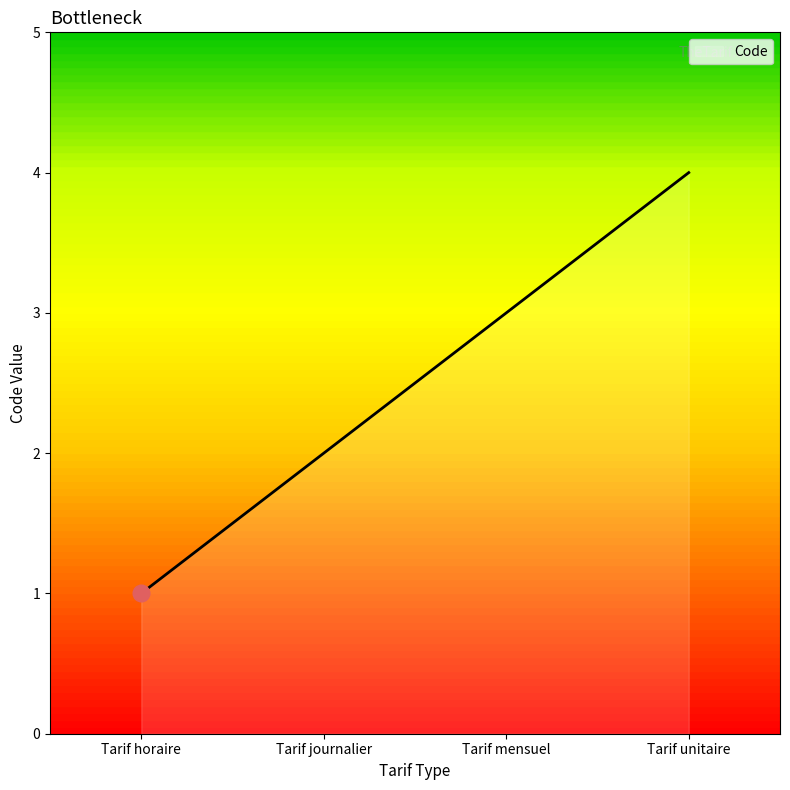

What is the greatest value displayed?

4.0